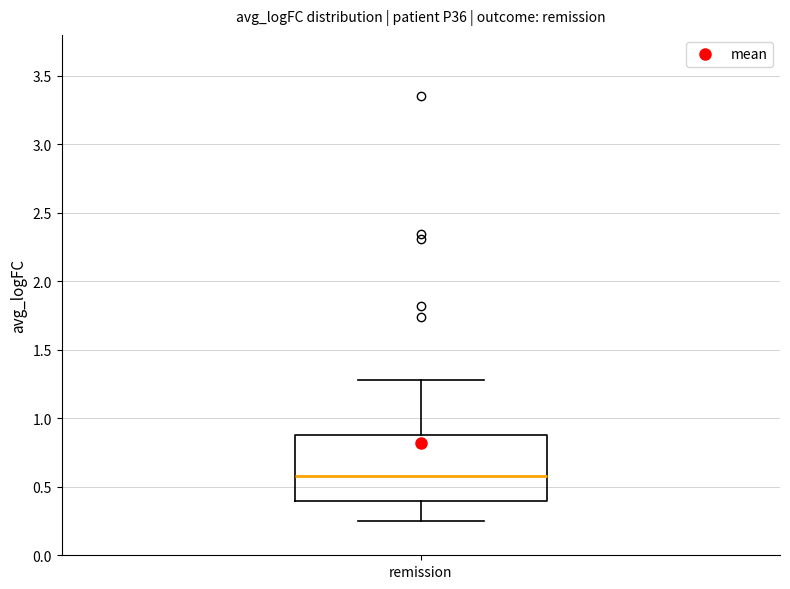

Transcribe this box plot: give where the median line is, the range the box spans, and where the two whiskers end, as read against the y-axis. The values are not printed on the chart, so give them approximately, as read against the axis.

median 0.60, box 0.40 to 0.90, whiskers 0.25 to 1.30